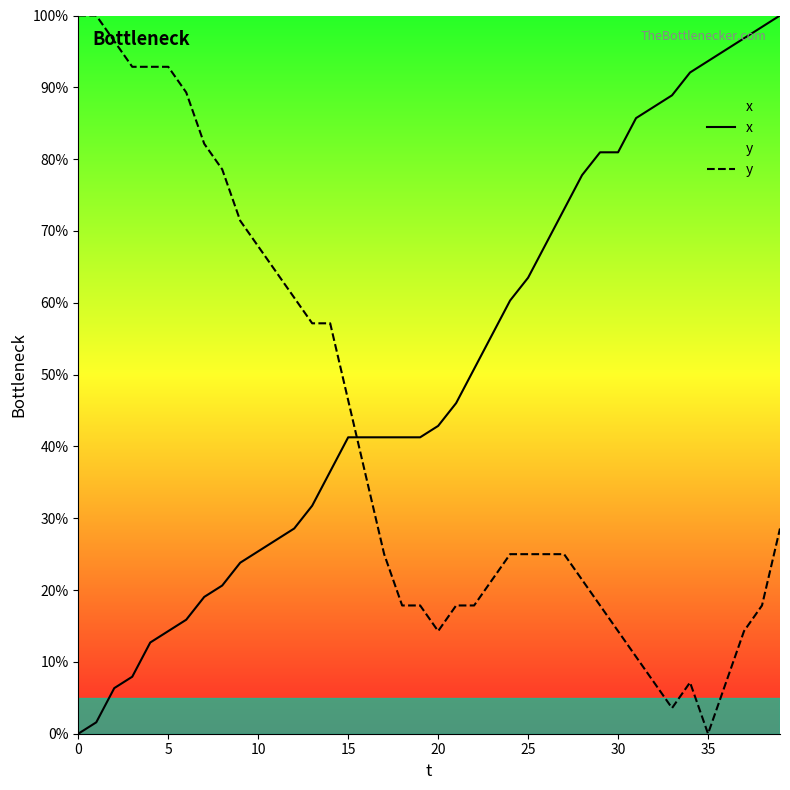

At which category does y reach its first local valley?

20